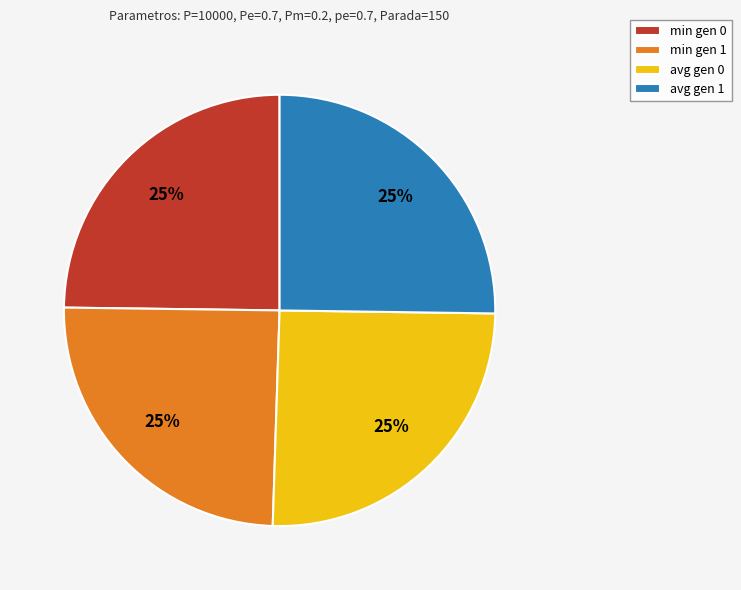

Is it true that min gen 0 is 17% of the pie?

False